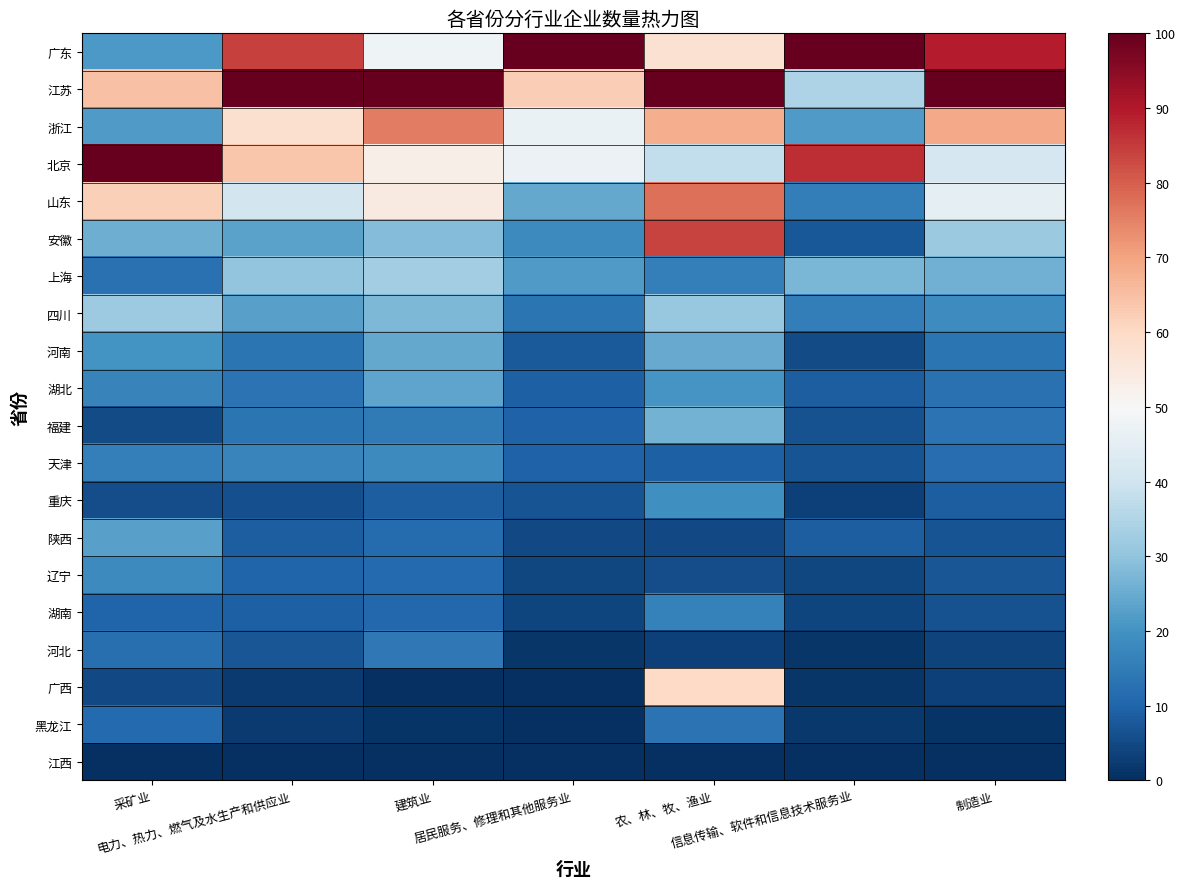

Reading right to left, list all the values displayed in this chart.

广东: 制造业=89.1	信息传输、软件和信息技术服务业=100.0	农、林、牧、渔业=57.6	居民服务、修理和其他服务业=100.0	建筑业=48.0	电力、热力、燃气及水生产和供应业=84.3	采矿业=21.4
江苏: 制造业=100.0	信息传输、软件和信息技术服务业=34.7	农、林、牧、渔业=100.0	居民服务、修理和其他服务业=62.2	建筑业=100.0	电力、热力、燃气及水生产和供应业=100.0	采矿业=64.6
浙江: 制造业=68.8	信息传输、软件和信息技术服务业=21.8	农、林、牧、渔业=68.2	居民服务、修理和其他服务业=46.7	建筑业=75.6	电力、热力、燃气及水生产和供应业=57.9	采矿业=21.7
北京: 制造业=41.8	信息传输、软件和信息技术服务业=86.8	农、林、牧、渔业=37.6	居民服务、修理和其他服务业=47.1	建筑业=52.8	电力、热力、燃气及水生产和供应业=63.7	采矿业=100.0
山东: 制造业=45.6	信息传输、软件和信息技术服务业=15.4	农、林、牧、渔业=77.6	居民服务、修理和其他服务业=24.4	建筑业=54.4	电力、热力、燃气及水生产和供应业=40.9	采矿业=61.7
安徽: 制造业=31.3	信息传输、软件和信息技术服务业=7.4	农、林、牧、渔业=83.8	居民服务、修理和其他服务业=18.2	建筑业=28.4	电力、热力、燃气及水生产和供应业=23.1	采矿业=25.4
上海: 制造业=26.1	信息传输、软件和信息技术服务业=27.1	农、林、牧、渔业=15.7	居民服务、修理和其他服务业=21.7	建筑业=32.6	电力、热力、燃气及水生产和供应业=30.4	采矿业=12.6
四川: 制造业=18.4	信息传输、软件和信息技术服务业=15.6	农、林、牧、渔业=31.1	居民服务、修理和其他服务业=13.3	建筑业=27.5	电力、热力、燃气及水生产和供应业=22.8	采矿业=32.0
河南: 制造业=13.6	信息传输、软件和信息技术服务业=5.2	农、林、牧、渔业=24.6	居民服务、修理和其他服务业=8.1	建筑业=24.3	电力、热力、燃气及水生产和供应业=13.7	采矿业=20.1
湖北: 制造业=12.8	信息传输、软件和信息技术服务业=8.6	农、林、牧、渔业=20.4	居民服务、修理和其他服务业=9.1	建筑业=23.7	电力、热力、燃气及水生产和供应业=13.2	采矿业=16.4
福建: 制造业=12.9	信息传输、软件和信息技术服务业=6.4	农、林、牧、渔业=26.3	居民服务、修理和其他服务业=9.5	建筑业=14.5	电力、热力、燃气及水生产和供应业=13.4	采矿业=5.2
天津: 制造业=11.9	信息传输、软件和信息技术服务业=6.7	农、林、牧、渔业=9.3	居民服务、修理和其他服务业=9.5	建筑业=18.3	电力、热力、燃气及水生产和供应业=17.1	采矿业=15.8
重庆: 制造业=8.6	信息传输、软件和信息技术服务业=3.2	农、林、牧、渔业=19.2	居民服务、修理和其他服务业=6.7	建筑业=8.7	电力、热力、燃气及水生产和供应业=6.1	采矿业=5.7
陕西: 制造业=6.7	信息传输、软件和信息技术服务业=8.7	农、林、牧、渔业=4.8	居民服务、修理和其他服务业=4.8	建筑业=11.5	电力、热力、燃气及水生产和供应业=8.6	采矿业=22.8
辽宁: 制造业=7.2	信息传输、软件和信息技术服务业=4.5	农、林、牧、渔业=5.6	居民服务、修理和其他服务业=4.5	建筑业=11.0	电力、热力、燃气及水生产和供应业=10.1	采矿业=18.3
湖南: 制造业=6.6	信息传输、软件和信息技术服务业=4.2	农、林、牧、渔业=16.1	居民服务、修理和其他服务业=4.0	建筑业=10.8	电力、热力、燃气及水生产和供应业=9.0	采矿业=9.8
河北: 制造业=3.7	信息传输、软件和信息技术服务业=1.3	农、林、牧、渔业=3.3	居民服务、修理和其他服务业=1.3	建筑业=14.4	电力、热力、燃气及水生产和供应业=7.3	采矿业=12.3
广西: 制造业=3.3	信息传输、软件和信息技术服务业=1.2	农、林、牧、渔业=60.0	居民服务、修理和其他服务业=0.0	建筑业=0.3	电力、热力、燃气及水生产和供应业=2.1	采矿业=5.1
黑龙江: 制造业=1.2	信息传输、软件和信息技术服务业=1.8	农、林、牧、渔业=13.2	居民服务、修理和其他服务业=0.2	建筑业=1.2	电力、热力、燃气及水生产和供应业=2.2	采矿业=11.1
江西: 制造业=0.0	信息传输、软件和信息技术服务业=0.0	农、林、牧、渔业=0.0	居民服务、修理和其他服务业=0.2	建筑业=0.0	电力、热力、燃气及水生产和供应业=0.0	采矿业=0.0